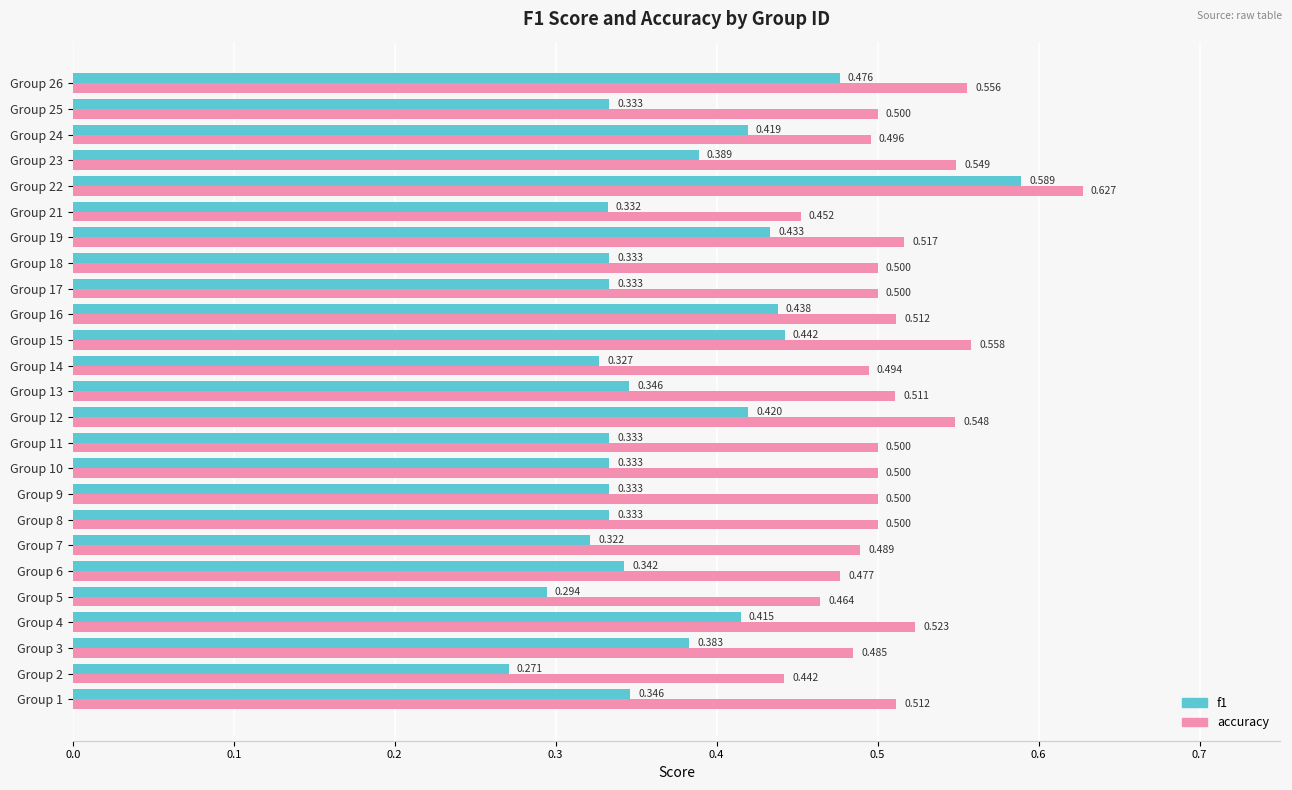

Is the value of f1 at Group 11 greater than the value of accuracy at Group 17?

No